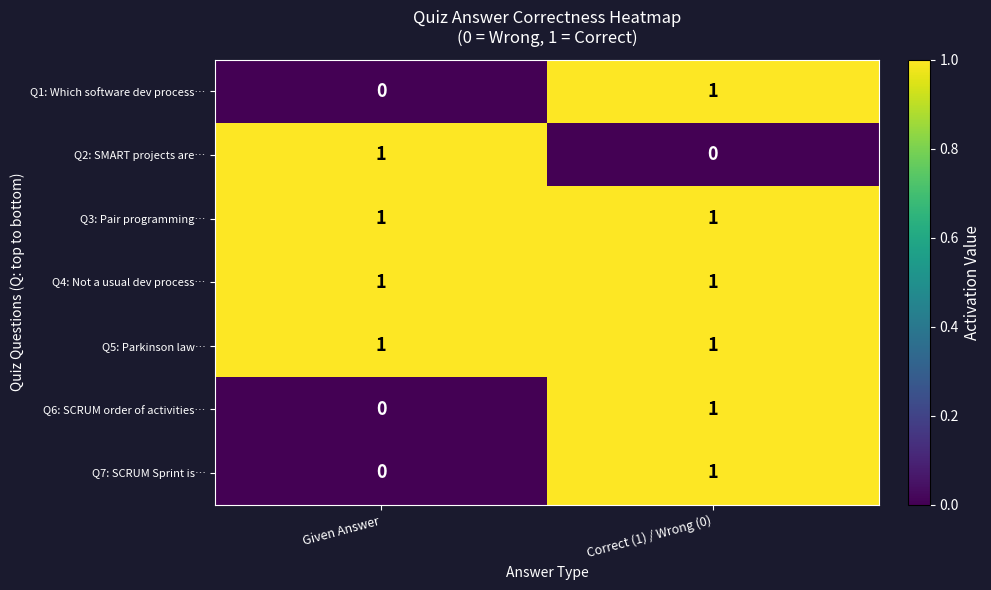

What is the total value across all series at Correct (1) / Wrong (0)?

6